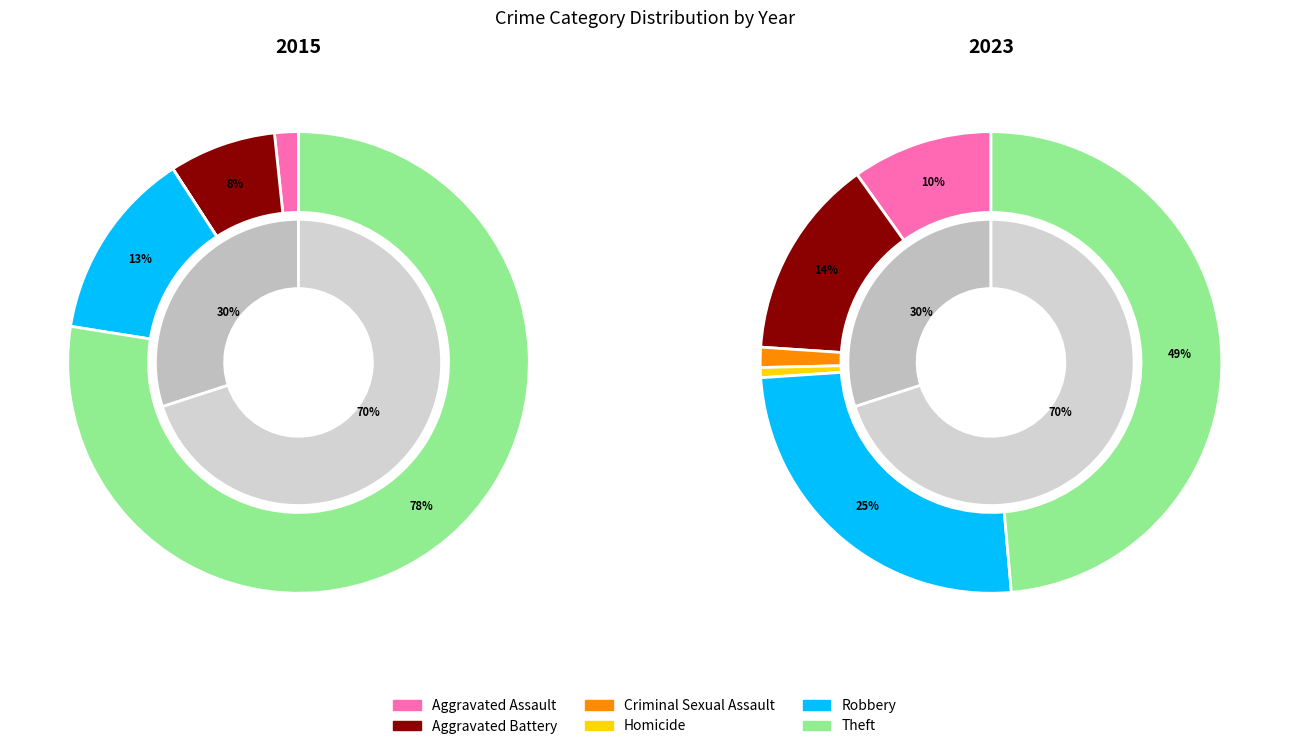

Do 2 and values_2023 together represent more than half of the pie?

No